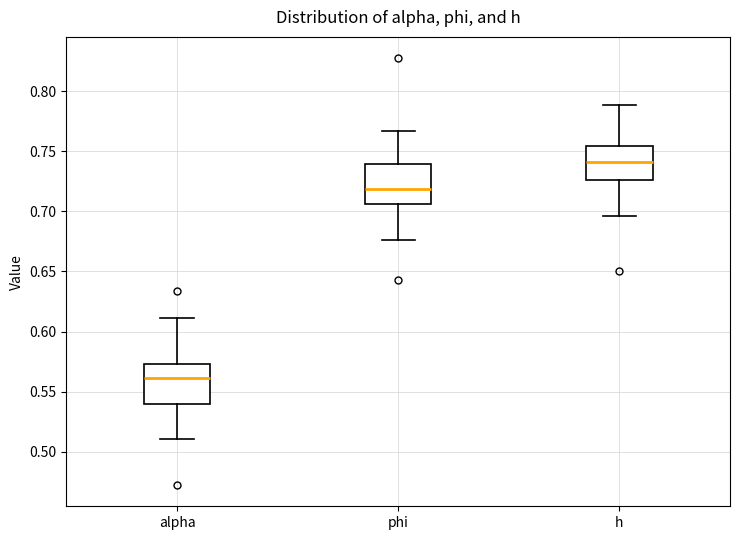

Reading left to right, transcribe this box plot: for each box, give where its median line is, the range the box spans, and where its two whiskers end, as read against the y-axis. The values are not printed on the chart, so give them approximately, as read against the axis.

alpha: median 0.560, box 0.540 to 0.575, whiskers 0.510 to 0.610
phi: median 0.720, box 0.705 to 0.740, whiskers 0.675 to 0.765
h: median 0.740, box 0.725 to 0.755, whiskers 0.695 to 0.790